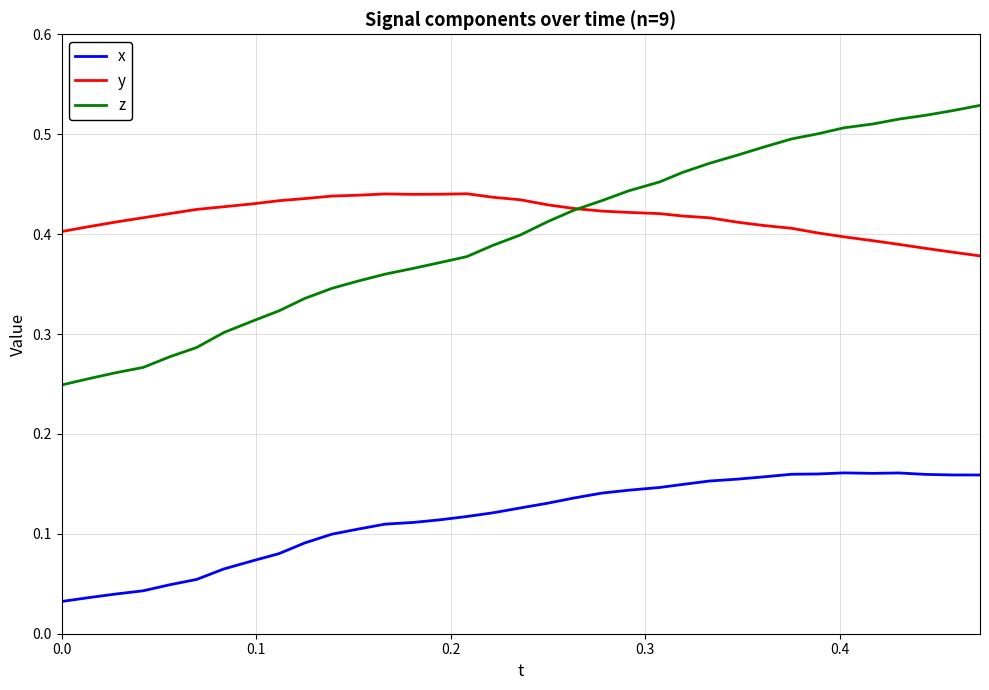

List the series in order of their peak value, lowest first.

x, y, z